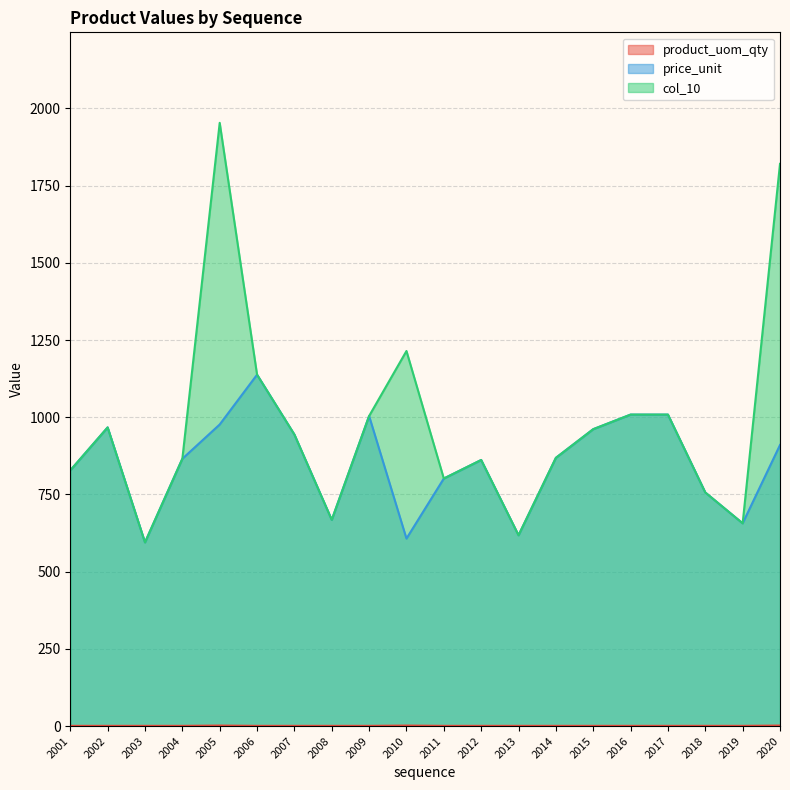

How many data points does each series have?

20